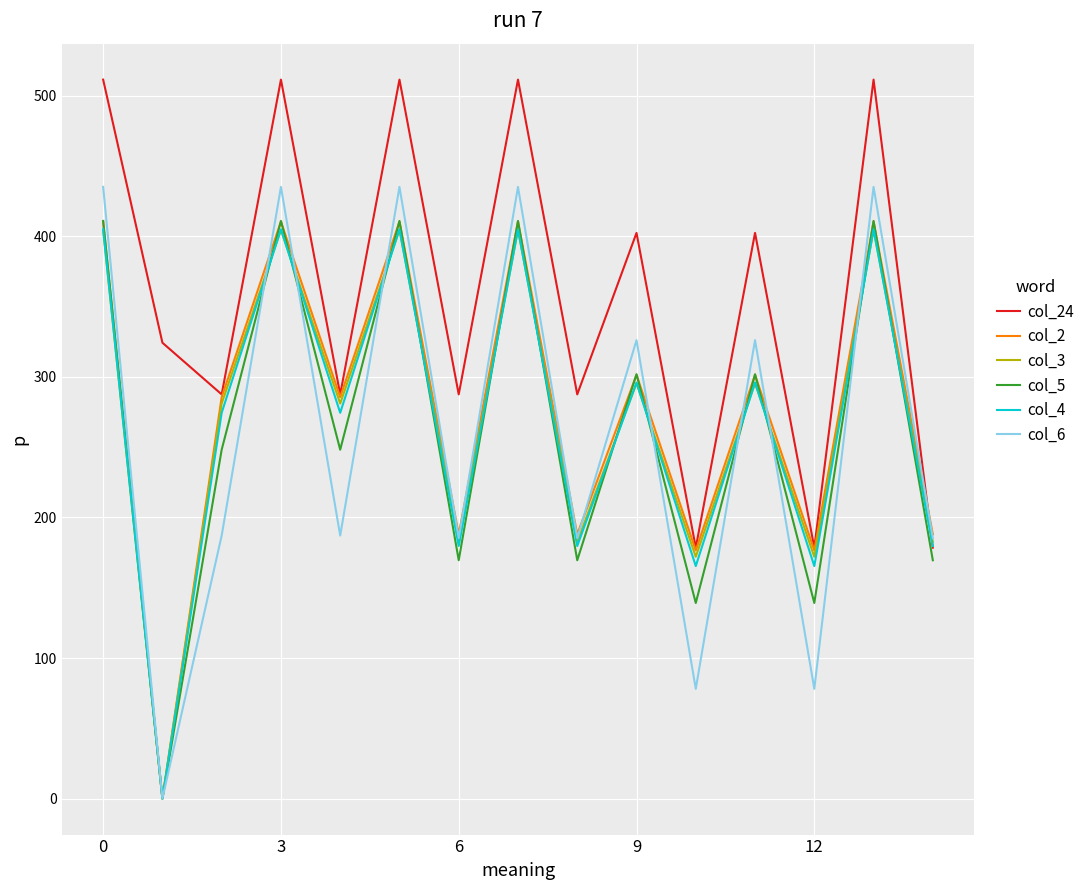

What is the minimum value for col_24?

178.5